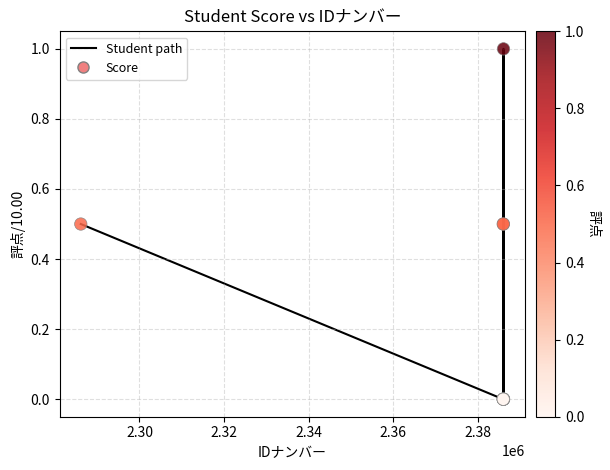

What is the greatest value displayed?

1.0